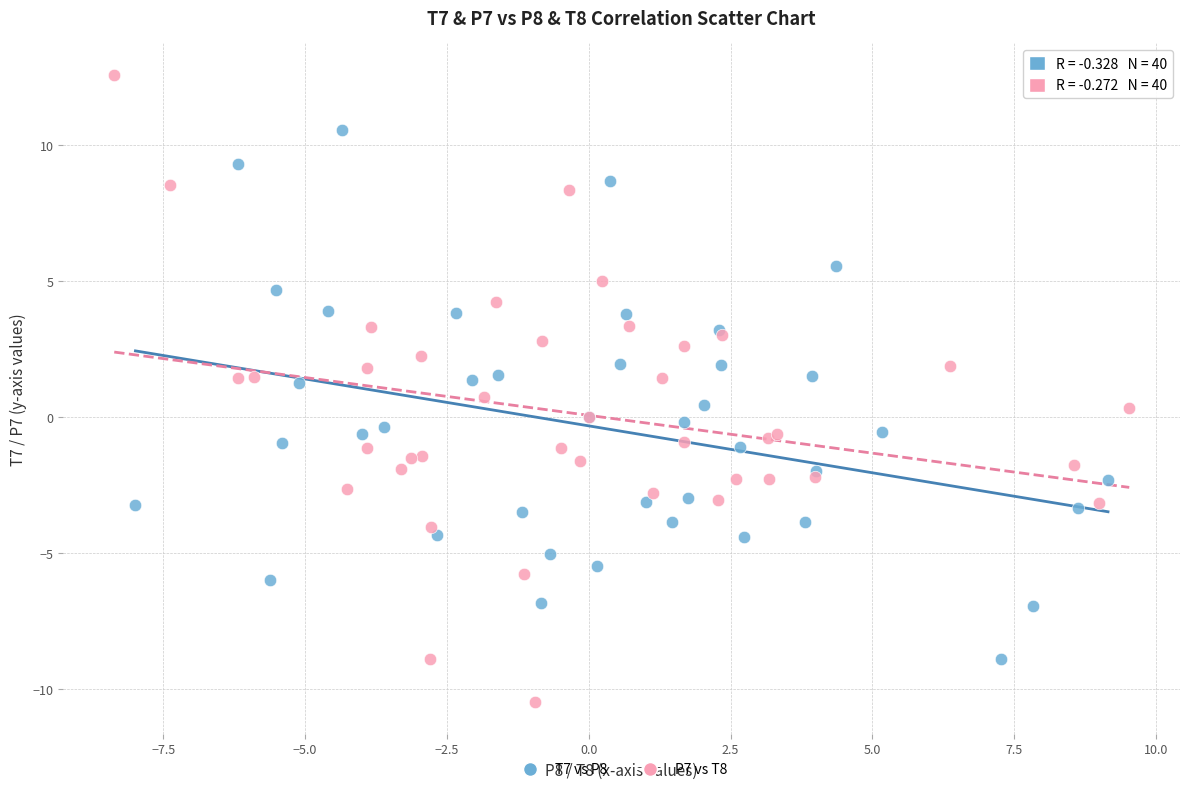

Which series has the widest spread of Y values?

P7 vs T8